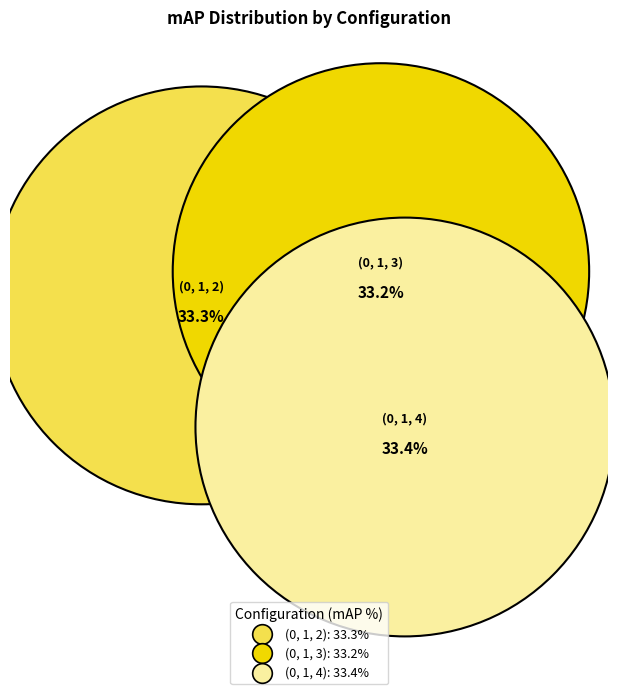

Does any single category account for the majority?

No